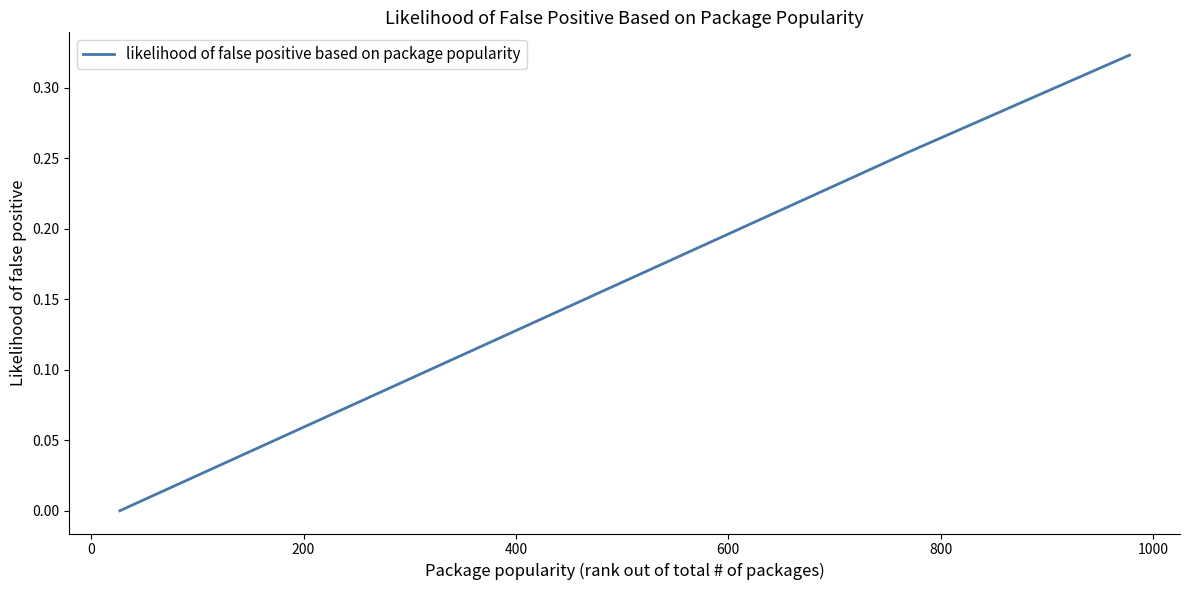

How many values are between 0 and 1?

4